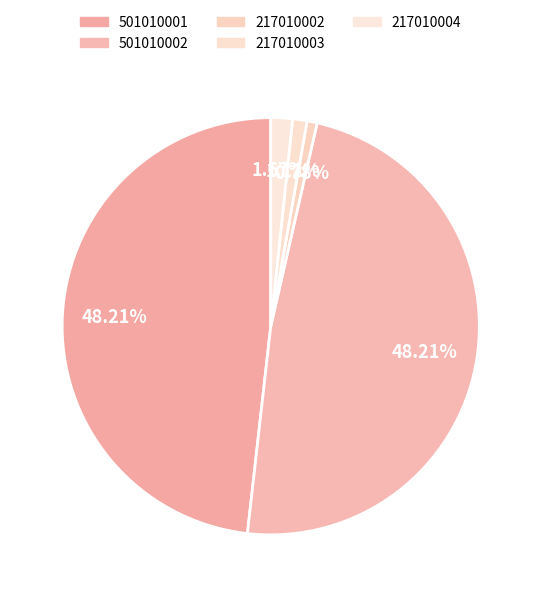

Is there any slice that represents more than half of the pie?

No